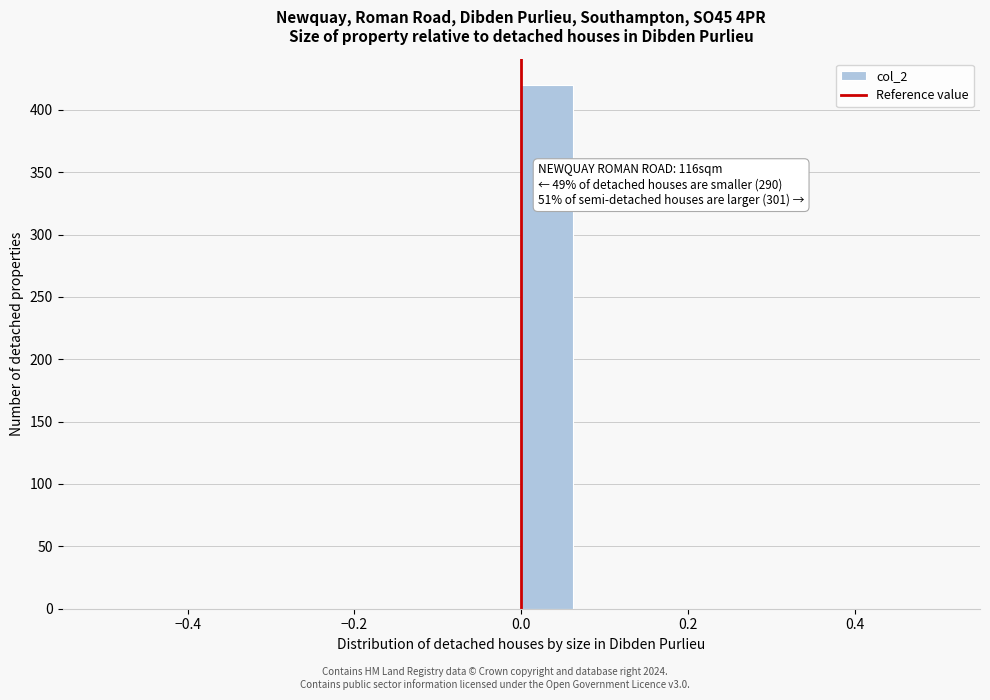

Read against the x-axis, roughly where is the centre of the tallest bar?

0.04